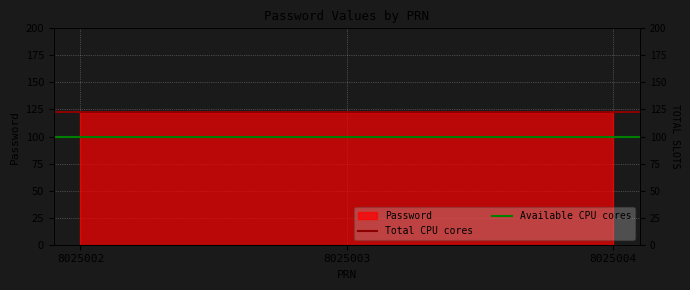

Which category has the lowest value across all series?

8025002